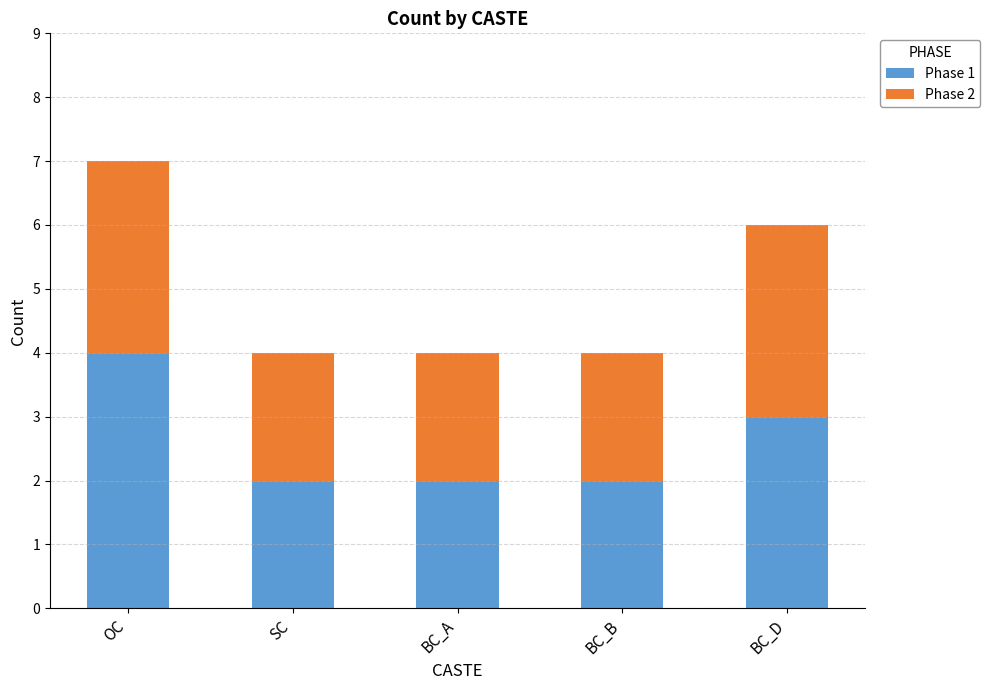

What is the approximate value of Phase 1 at BC_B?

2